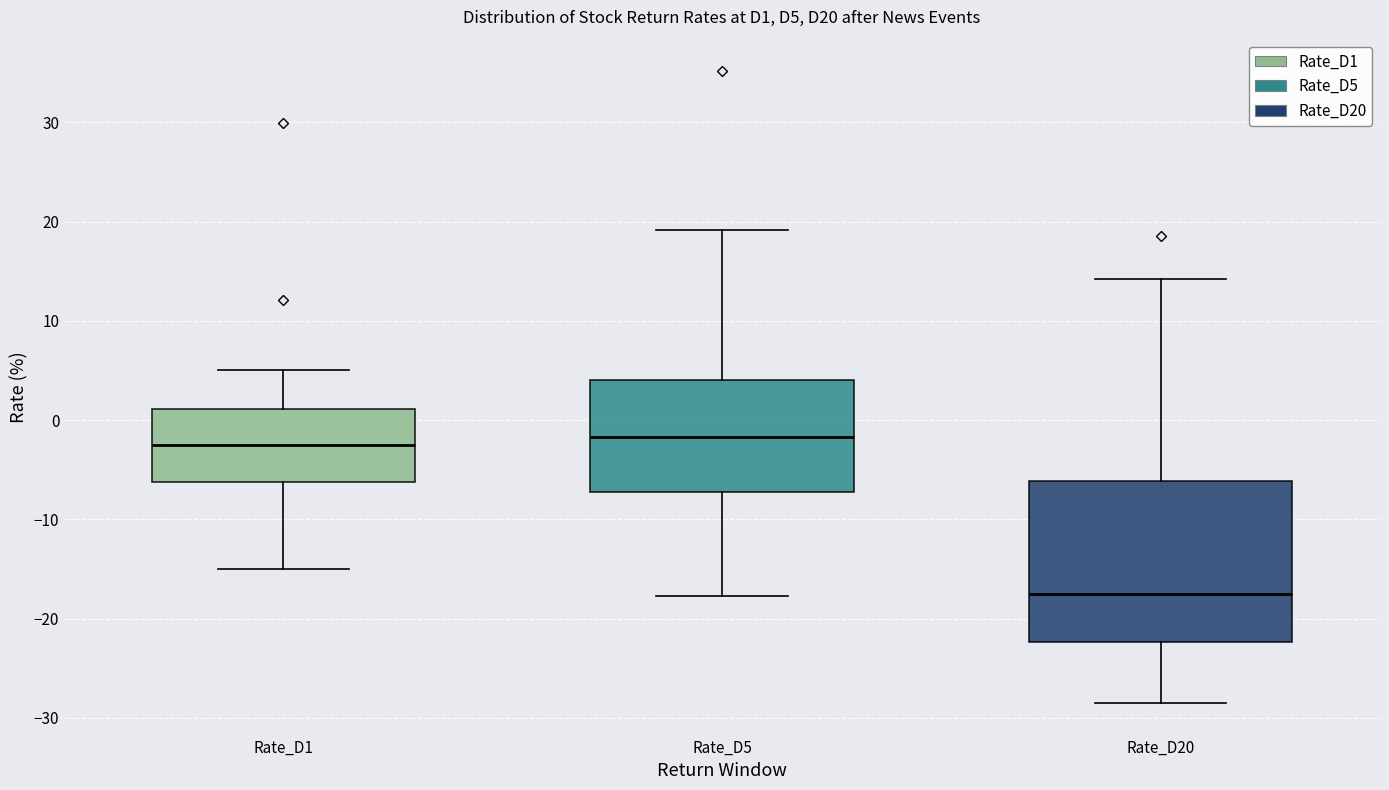

Which box's median line is the lowest?

Rate_D20